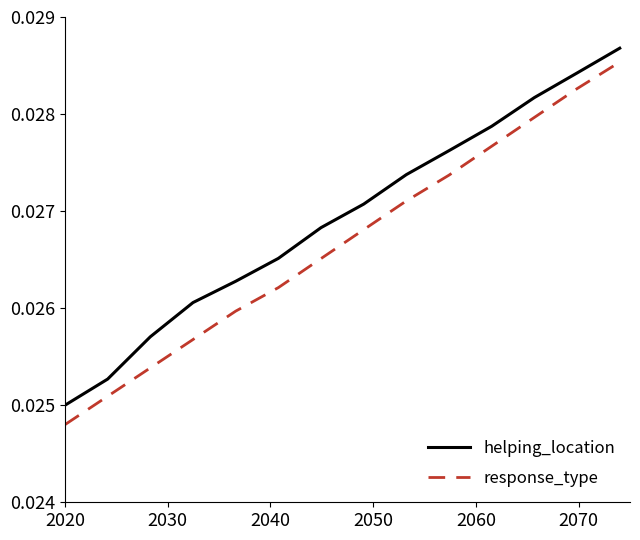

Which series has the largest total across all categories?

helping_location